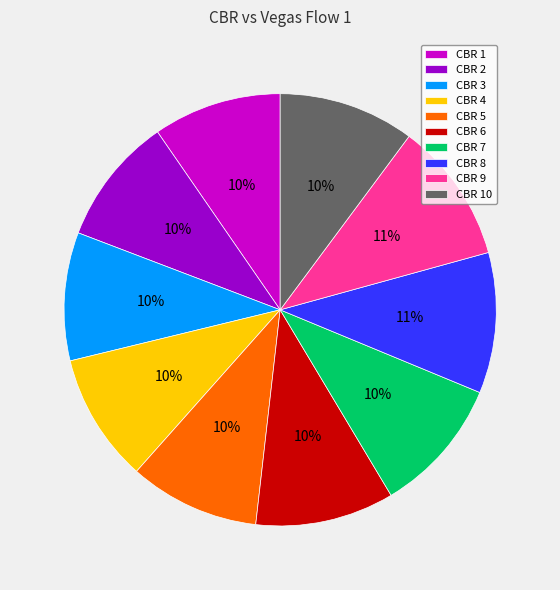

Combined, do CBR 2 and CBR 5 account for over 50%?

No